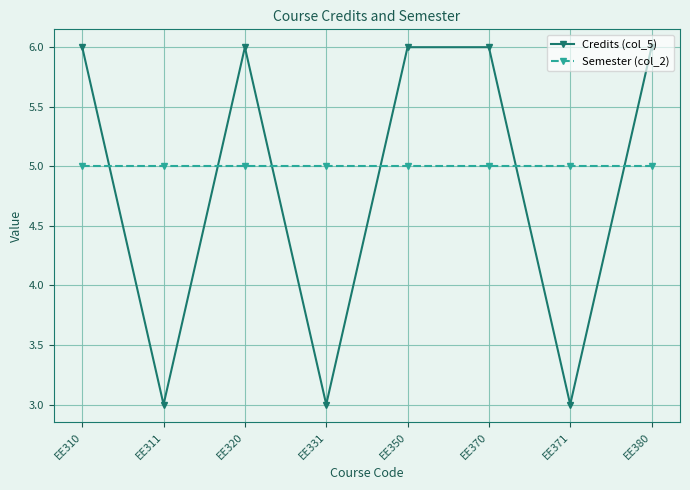

Reading left to right, extract all data points from this chart.

Credits (col_5): 6	3	6	3	6	6	3	6
Semester (col_2): 5	5	5	5	5	5	5	5